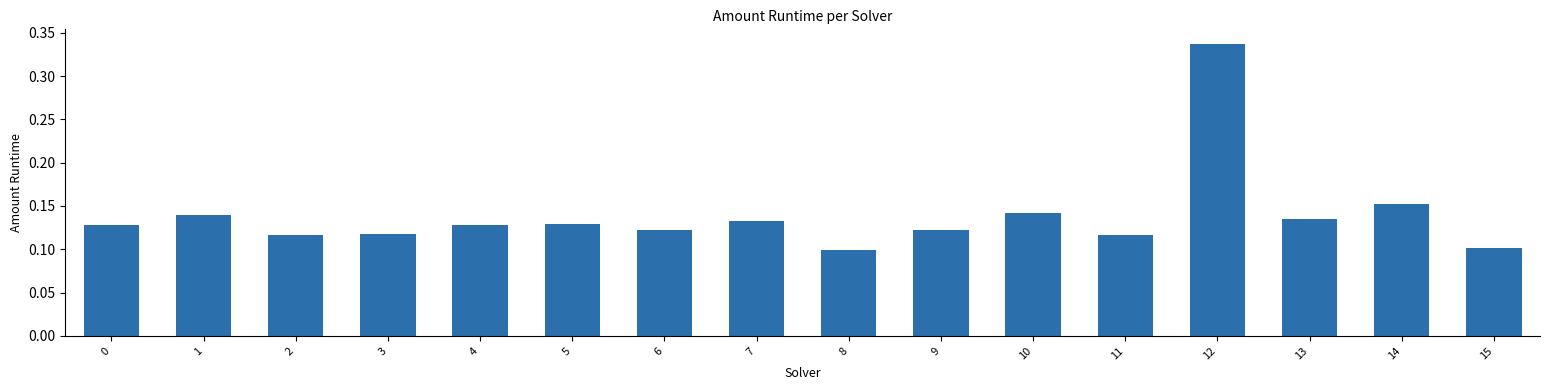

How many values are between 0 and 1?

16